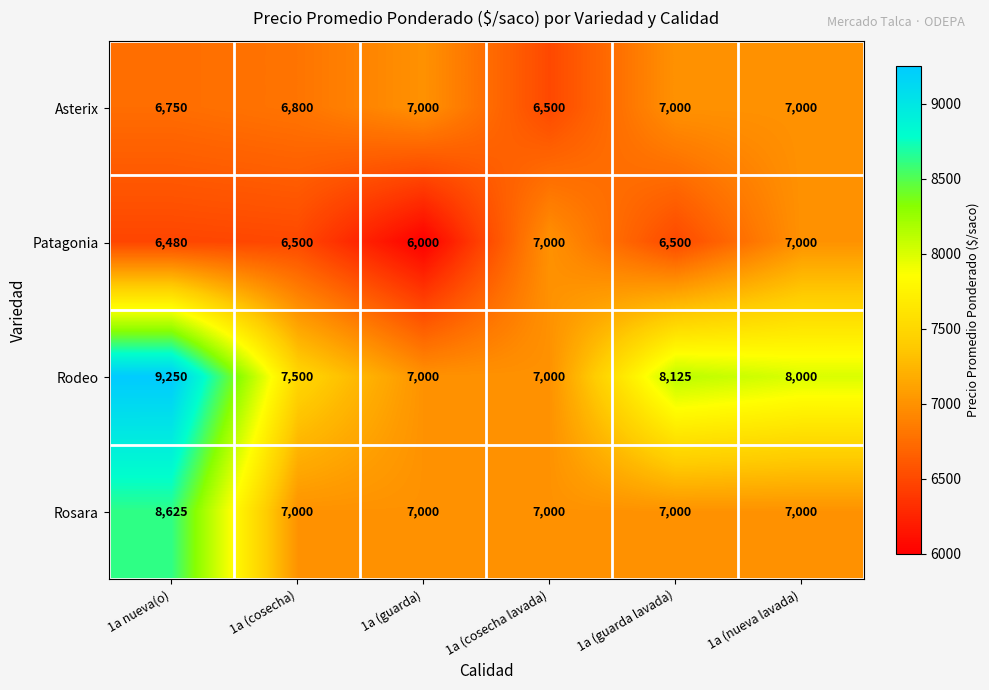

What is the greatest value displayed?

9250